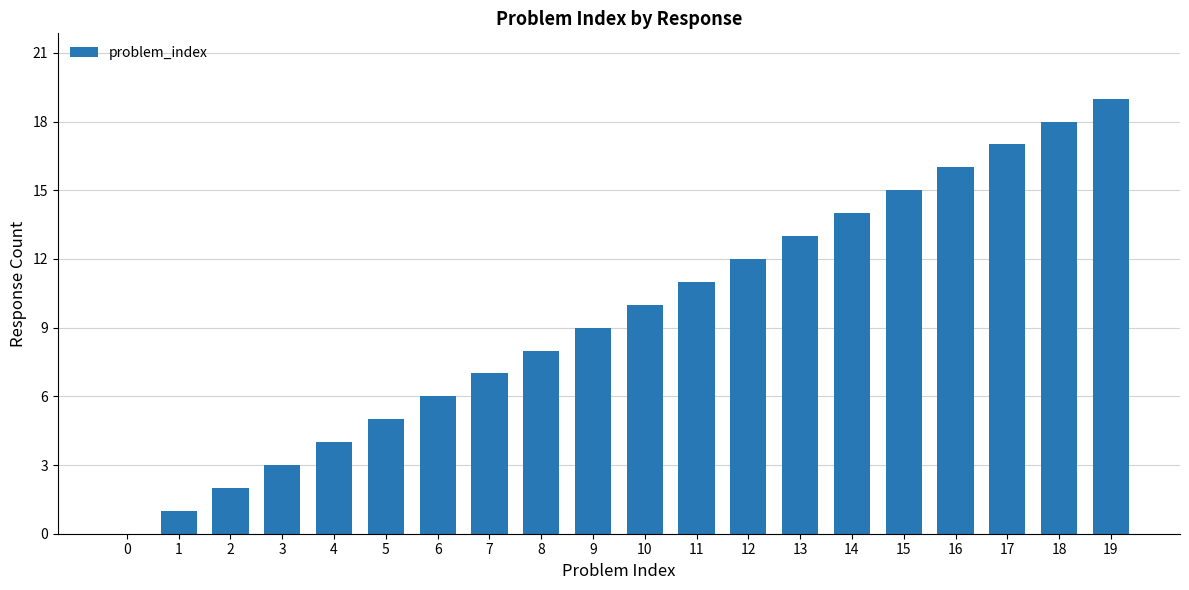

What is the change in value from 8 to 19?

+11